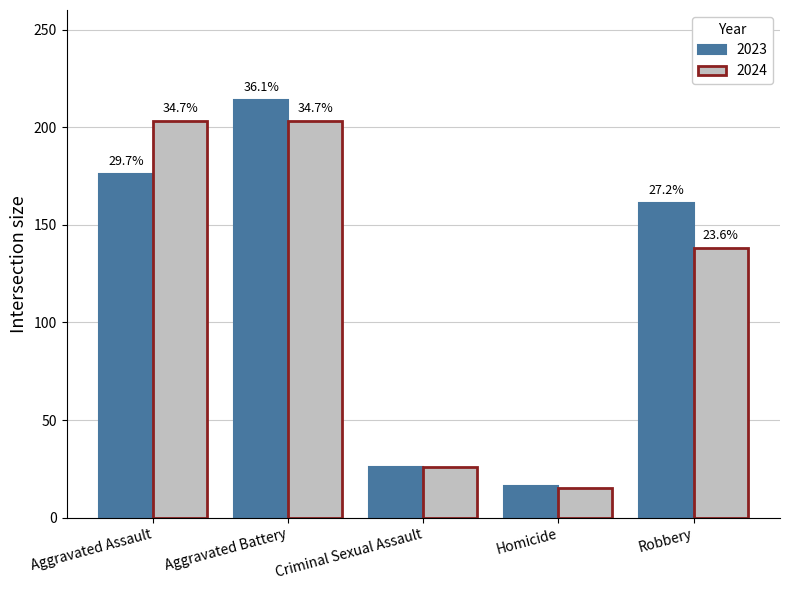

How many groups of bars are there?

5